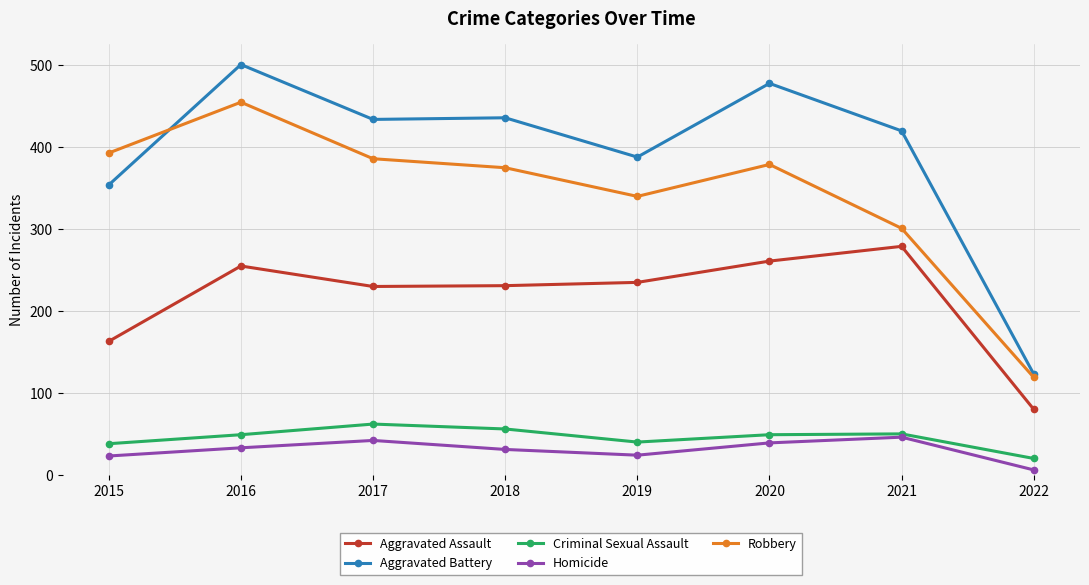

What are all the series names shown in the legend?

Aggravated Assault, Aggravated Battery, Criminal Sexual Assault, Homicide, Robbery